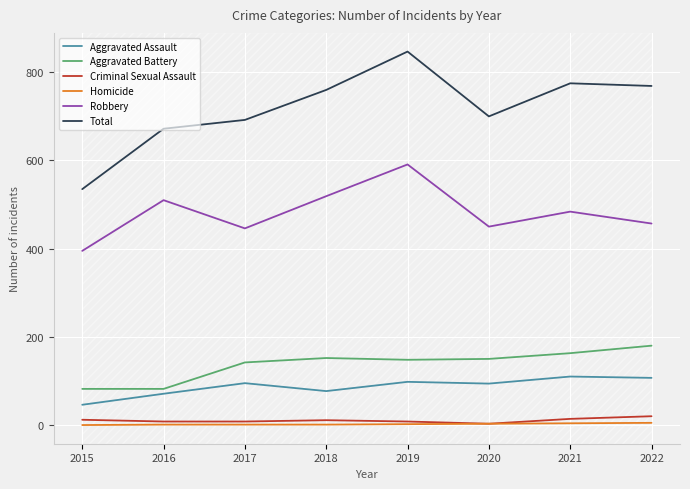

At how many categories does at least one series exceed 564?

7